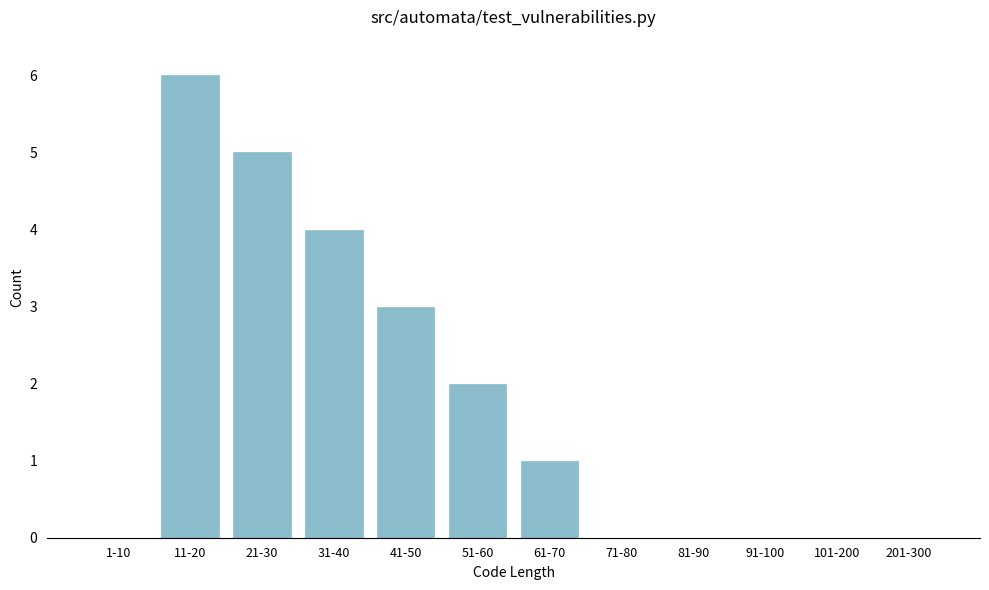

Reading left to right, list all the values displayed in this chart.

1-10=0	11-20=6	21-30=5	31-40=4	41-50=3	51-60=2	61-70=1	71-80=0	81-90=0	91-100=0	101-200=0	201-300=0